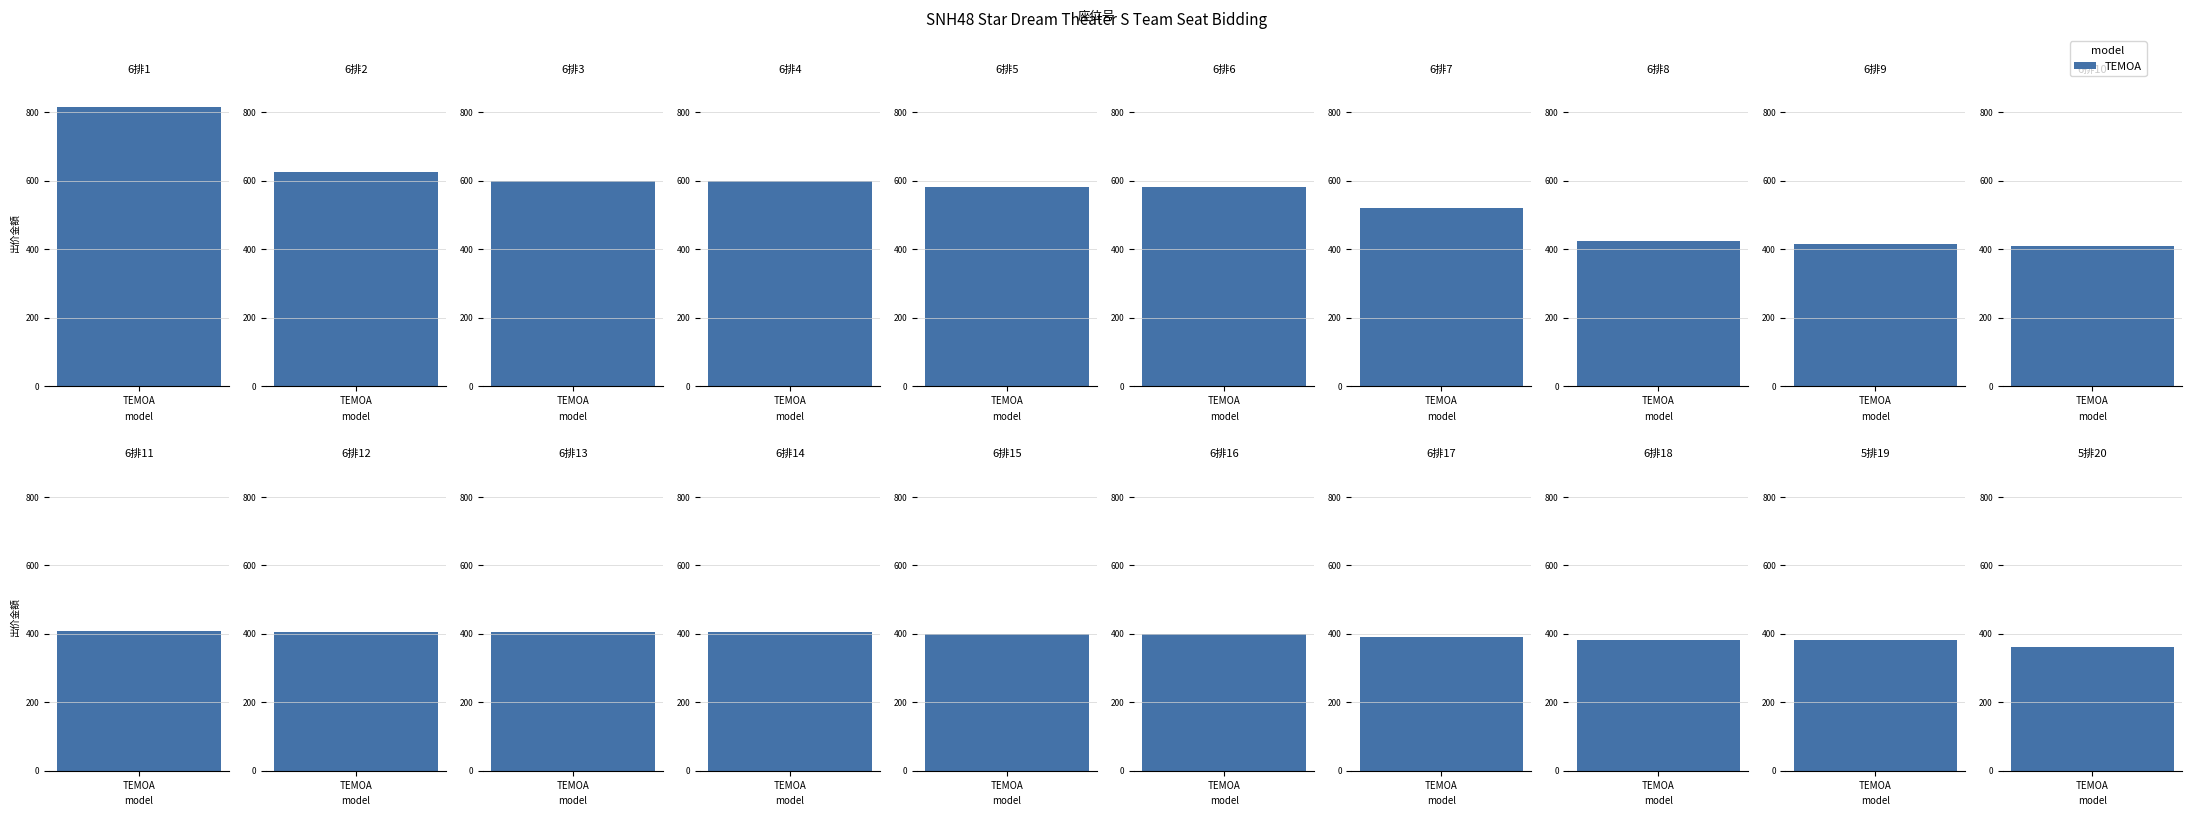

Rank the categories by value from highest to lowest.

6排1, 6排2, 6排3, 6排4, 6排5, 6排6, 6排7, 6排8, 6排9, 6排10, 6排11, 6排12, 6排13, 6排14, 6排15, 6排16, 6排17, 6排18, 5排19, 5排20